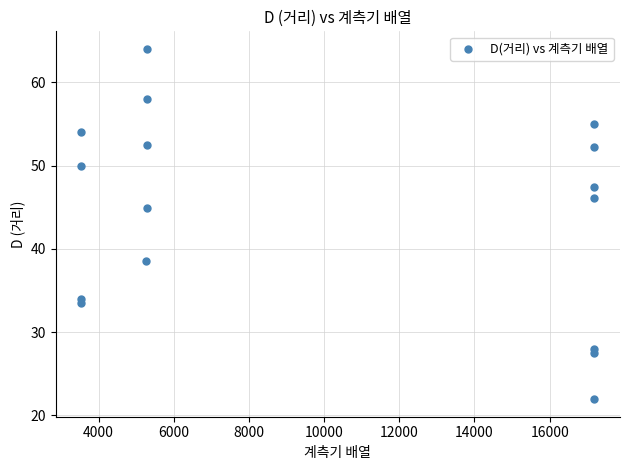

What Y value in the scatter plot is closest to 42?

44.9